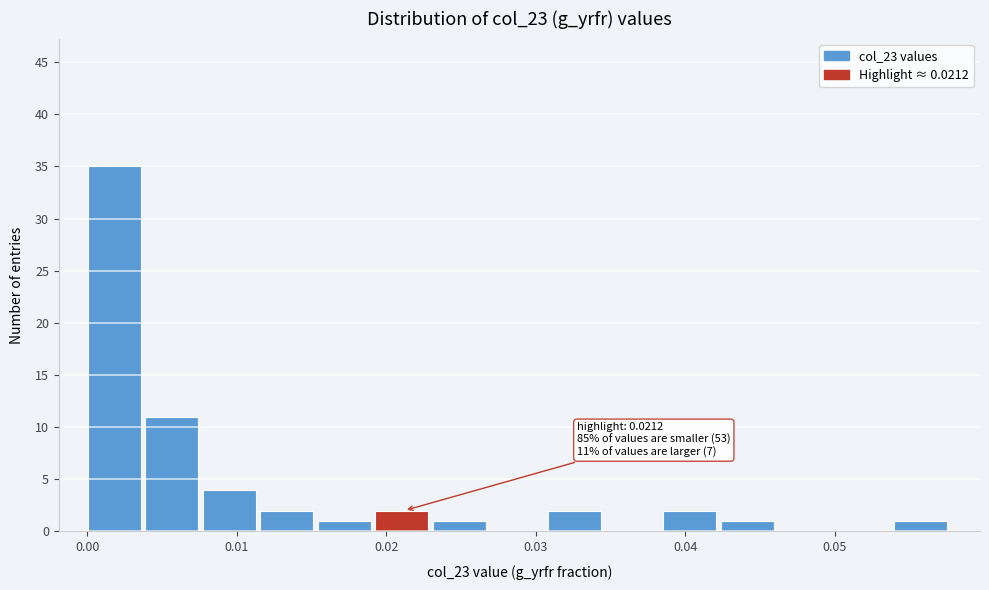

Around what value on the x-axis is the tallest bar? Give the approximate position of its centre, as read against the axis.

0.002